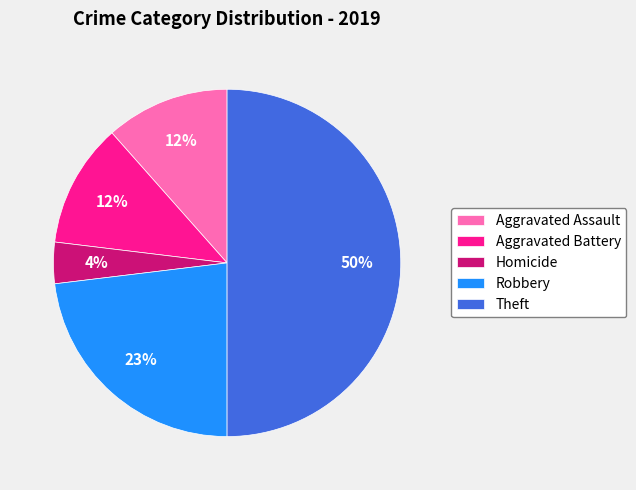

Does Robbery represent more than half of the total?

No